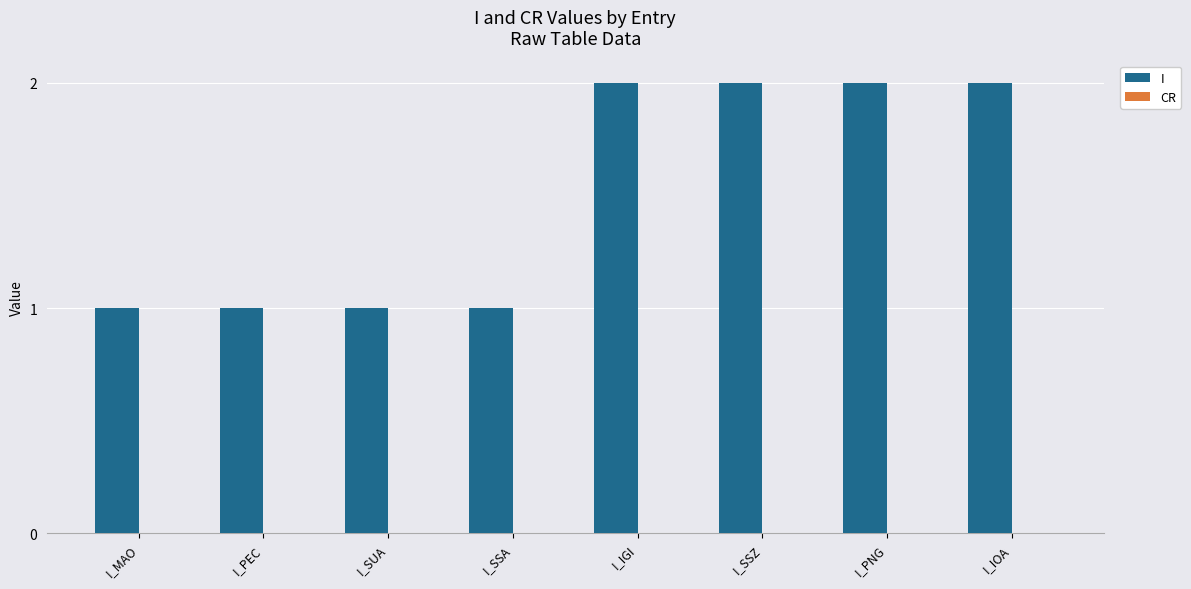

The value at I_PNG is 2. True or false?

True